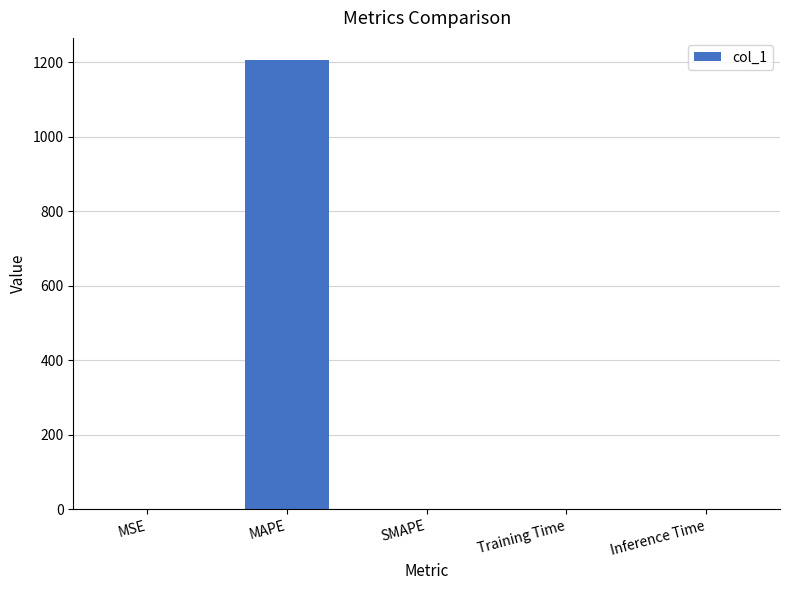

Between MSE and MAPE, which is larger?

MAPE